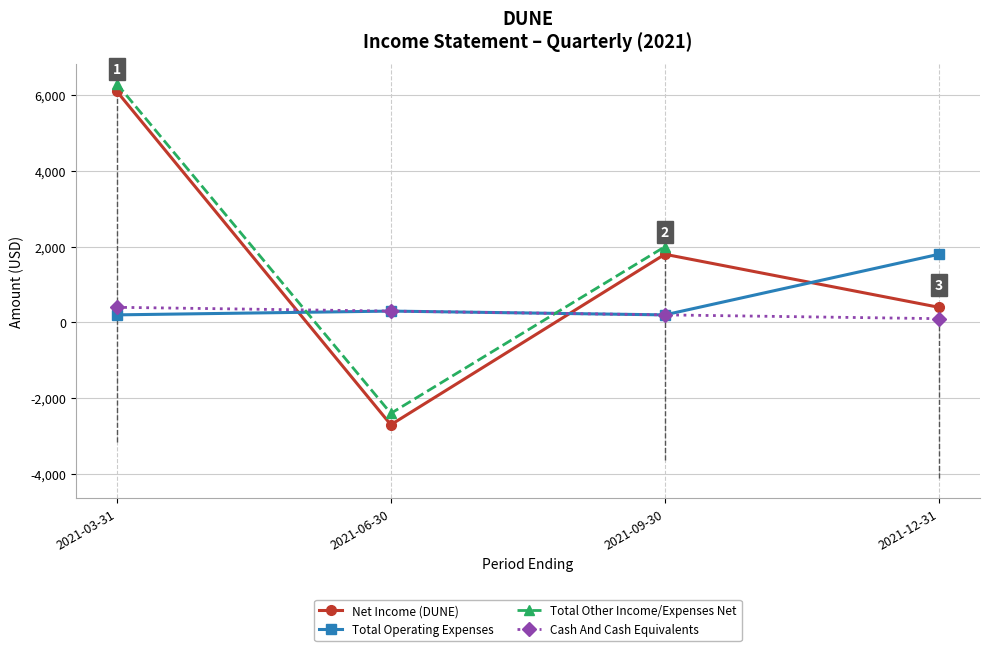

What is the value of the Total Other Income/Expenses Net point at the 1st from the left?

6300.0